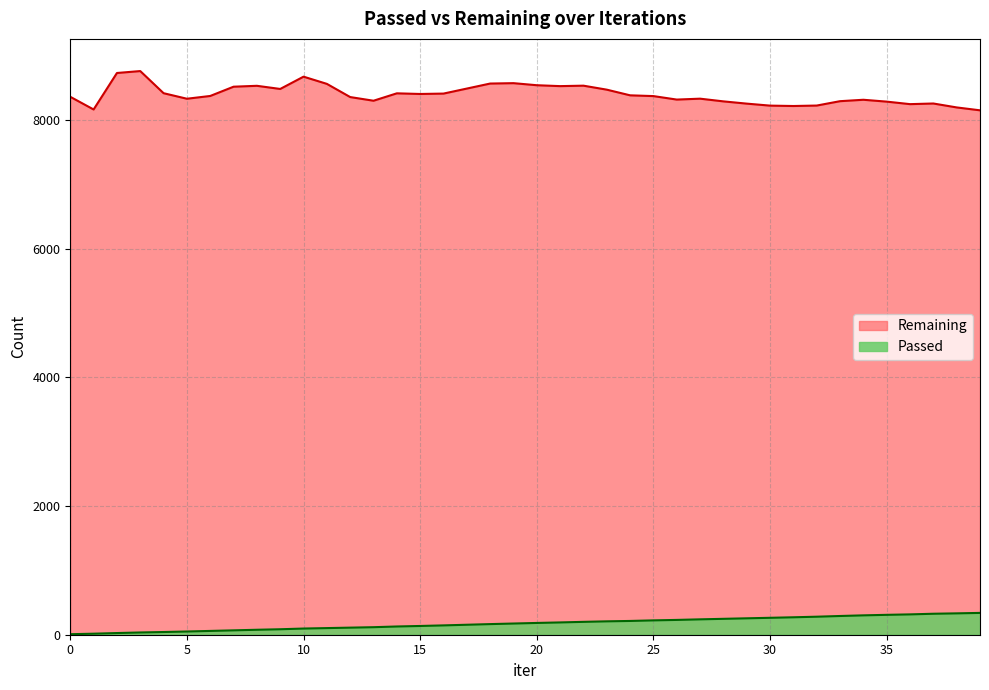

Reading left to right, list all the values displayed in this chart.

Passed: 8	16	26	35	42	50	59	68	77	85	96	103	110	117	128	136	145	155	165	174	183	191	200	208	214	223	230	239	247	255	263	271	280	291	301	309	316	326	332	339
Remaining: 8359	8162	8729	8759	8415	8329	8372	8516	8530	8481	8672	8560	8355	8298	8413	8403	8409	8487	8565	8571	8539	8525	8532	8470	8382	8370	8316	8330	8288	8253	8222	8216	8223	8291	8313	8284	8245	8255	8194	8149